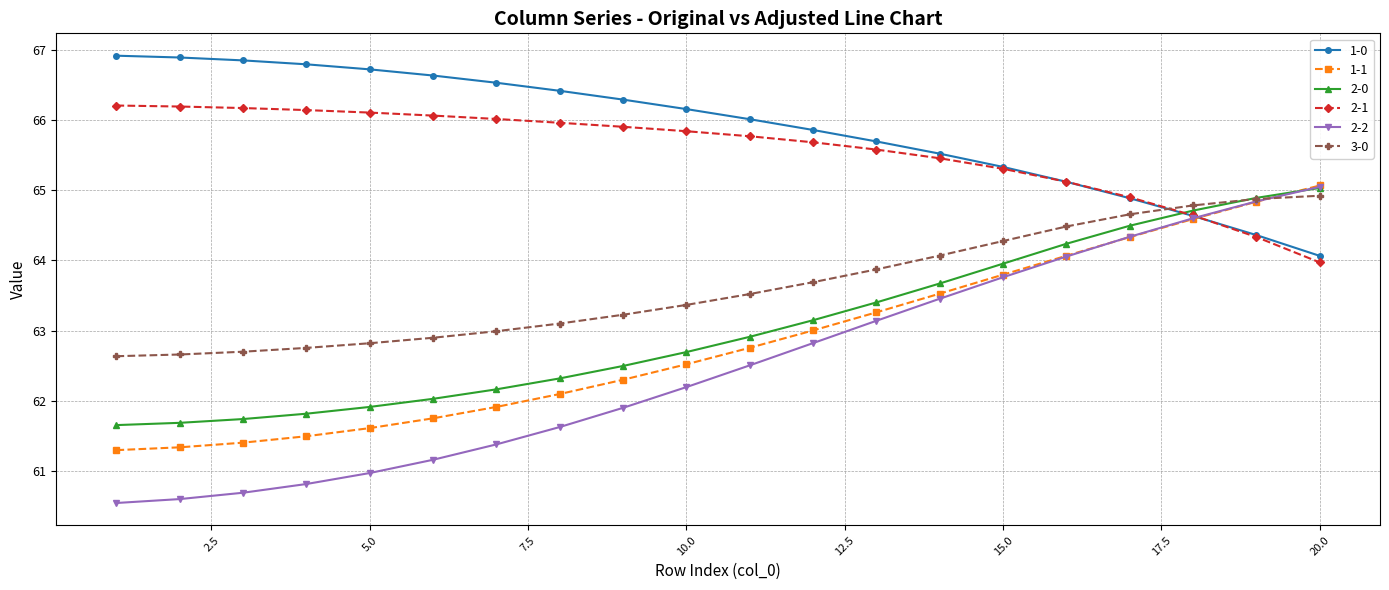

How many intersections are there between 1-0 and 3-0?

1